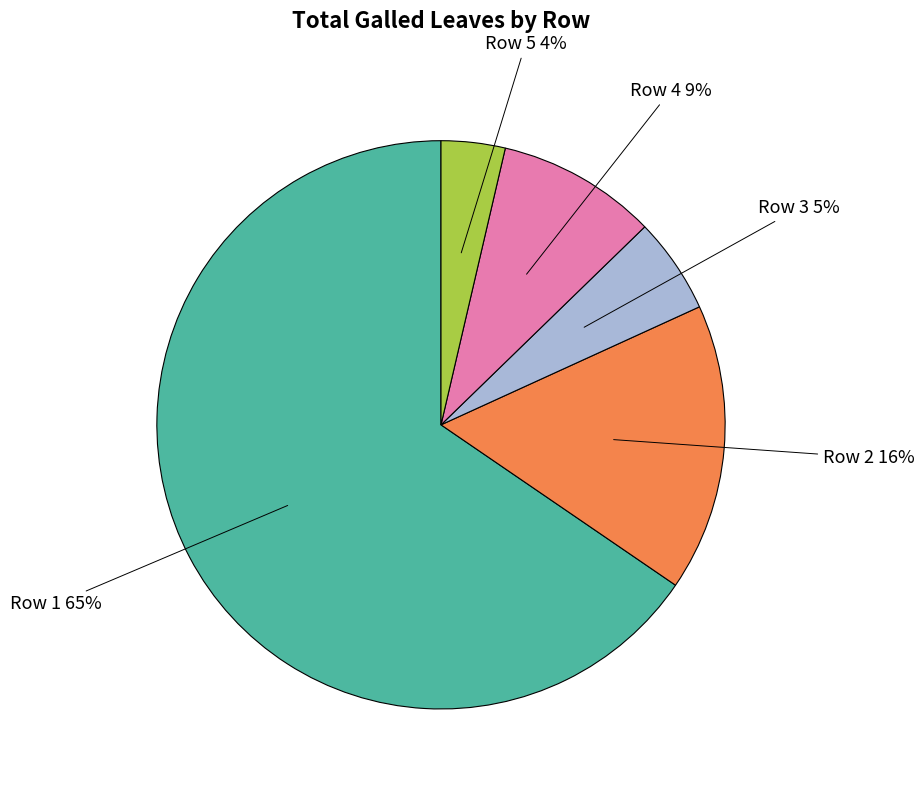

To the nearest percent, what is the difference between the largest and smallest slice percentages?

62%